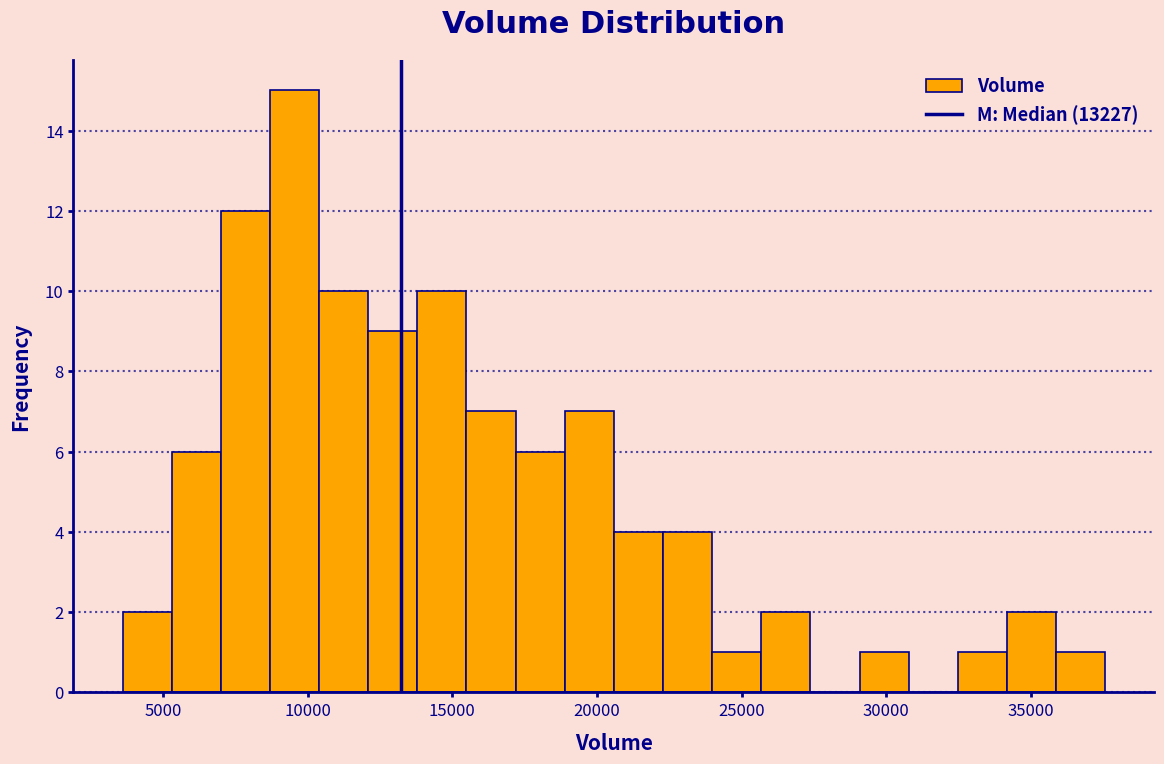

Read against the x-axis, roughly where is the centre of the tallest bar?

9500